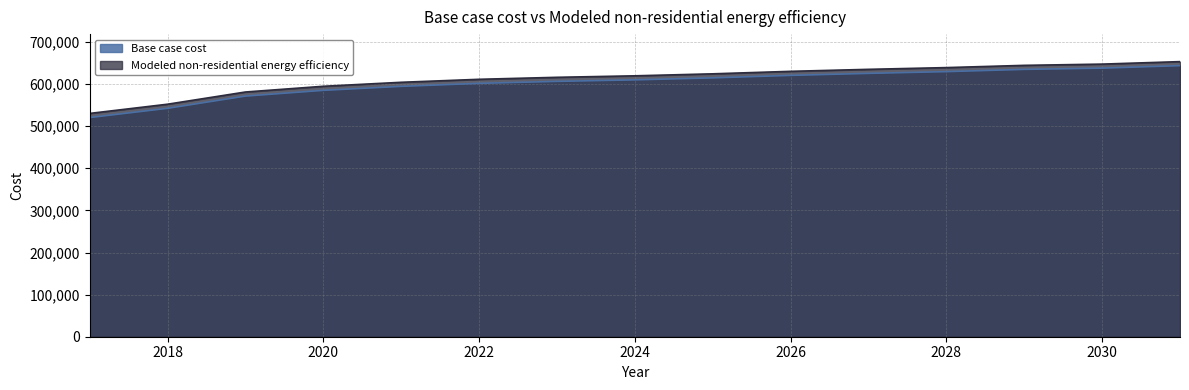

Between 2025 and 2027, which series saw the biggest shift?

Base case cost